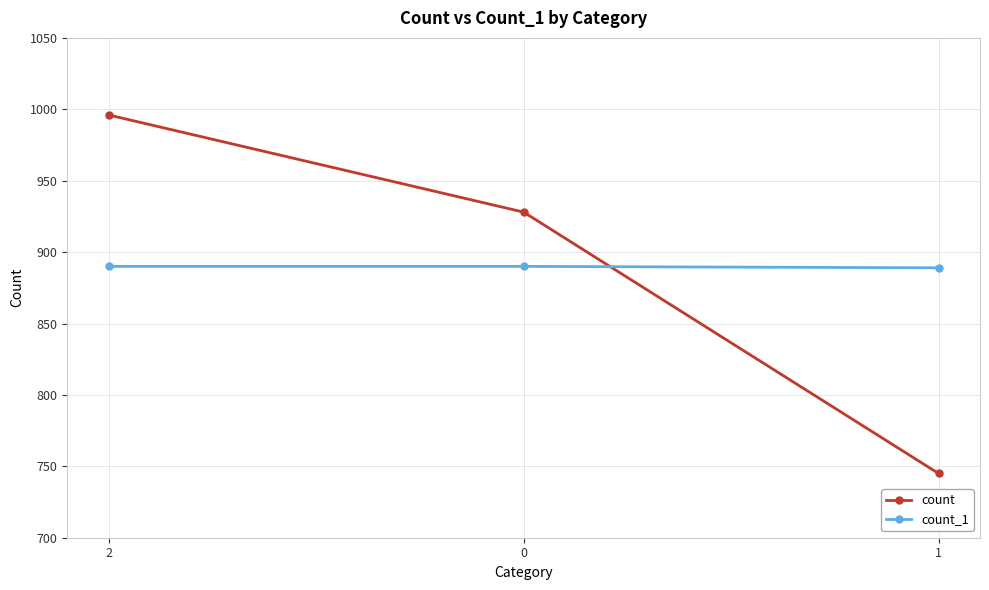

The value of count_1 at 1 is 1563. True or false?

False